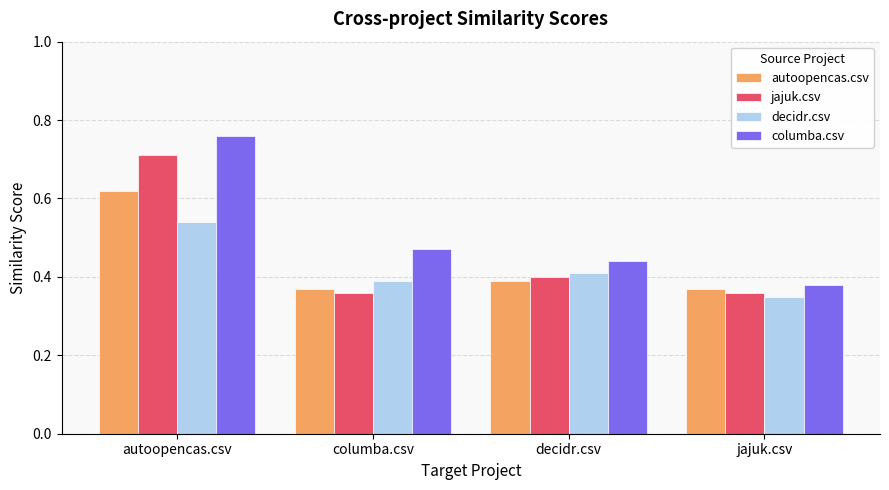

Between autoopencas.csv and jajuk.csv, which series saw the biggest shift?

columba.csv